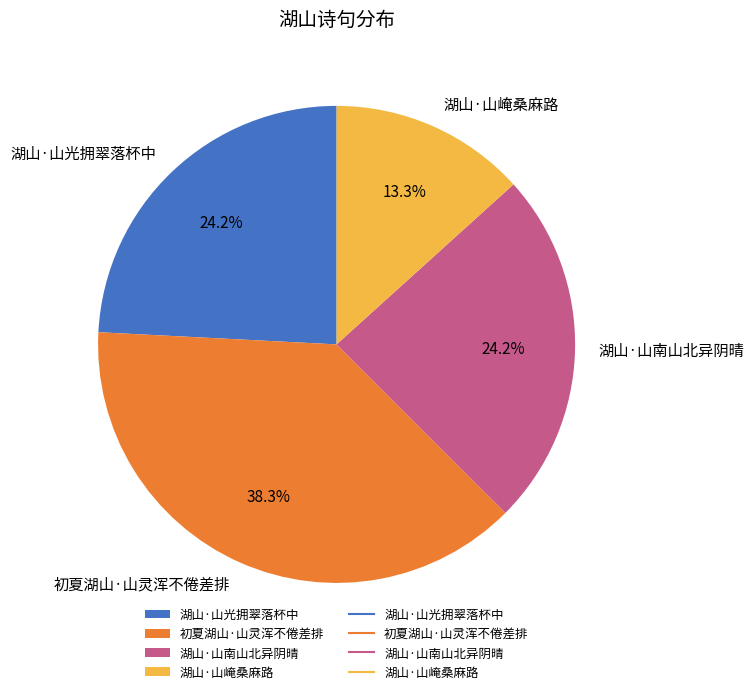

Is the sum of 湖山·山南山北异阴晴 and 湖山·山崦桑麻路 greater than half?

No